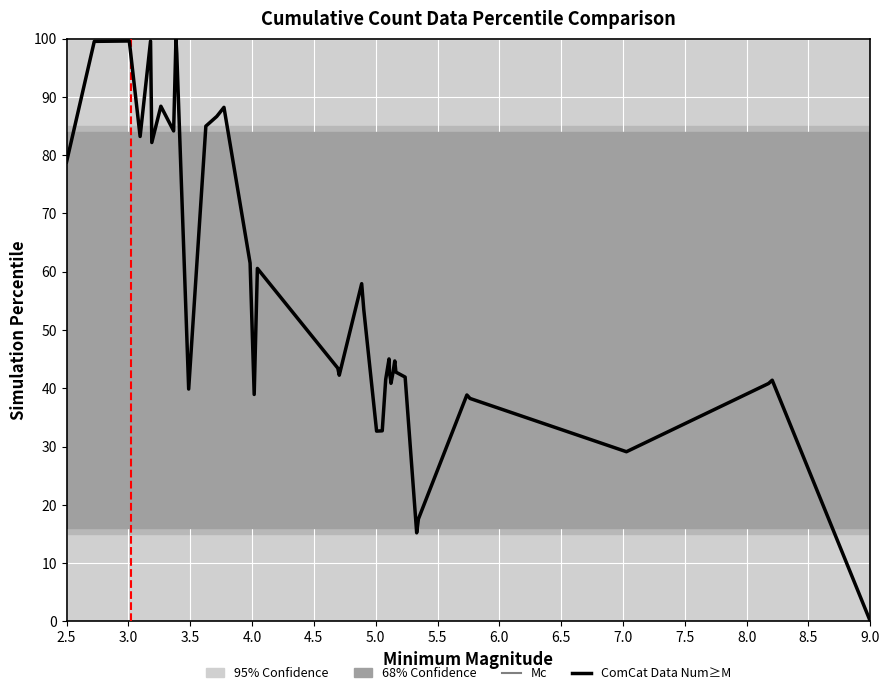

What is the difference between the maximum and minimum values?

100.0